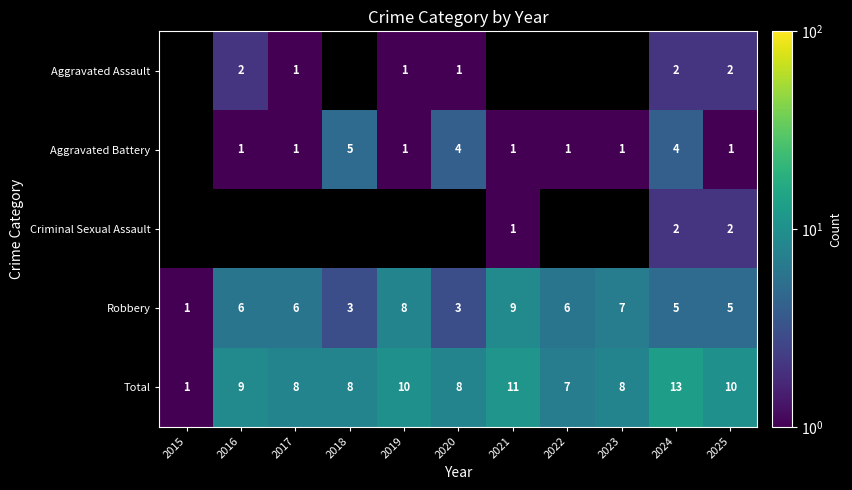

Count the Robbery values in the range 3 to 7.

8